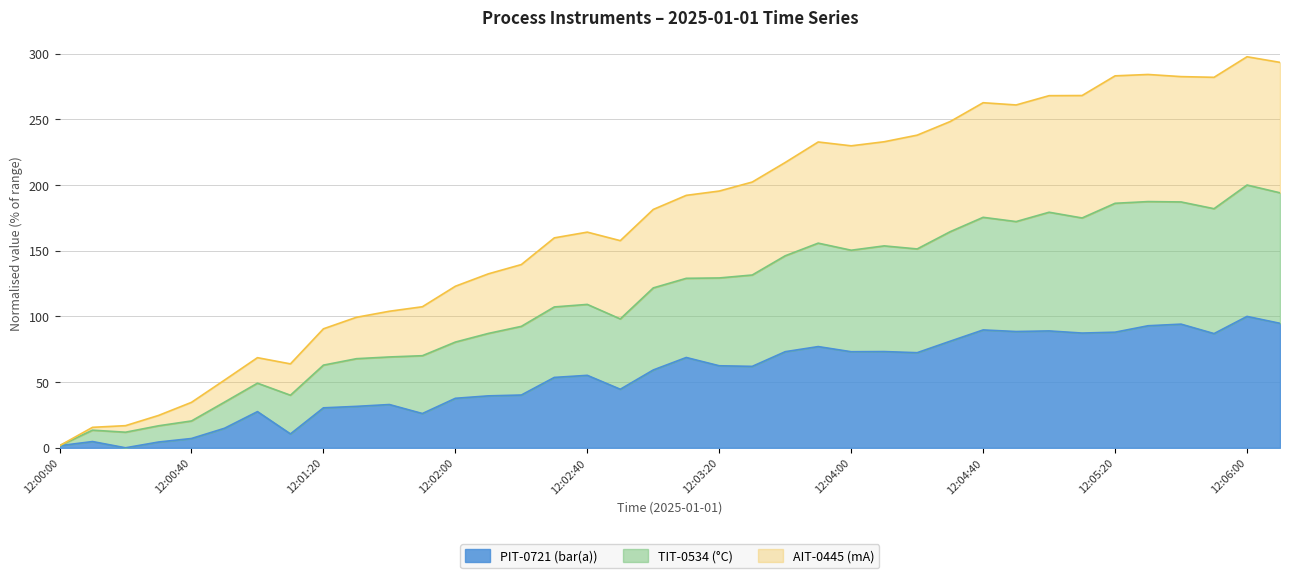

True or false: TIT-0534 (°C) and AIT-0445 (mA) intersect in this chart.

False